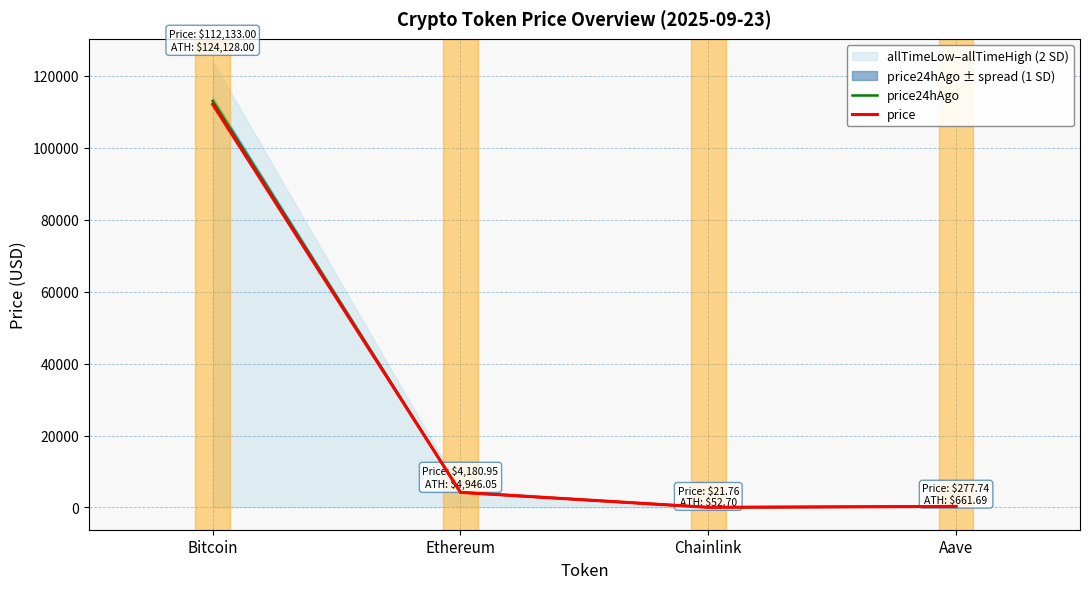

Which category has the lowest value across all series?

Chainlink